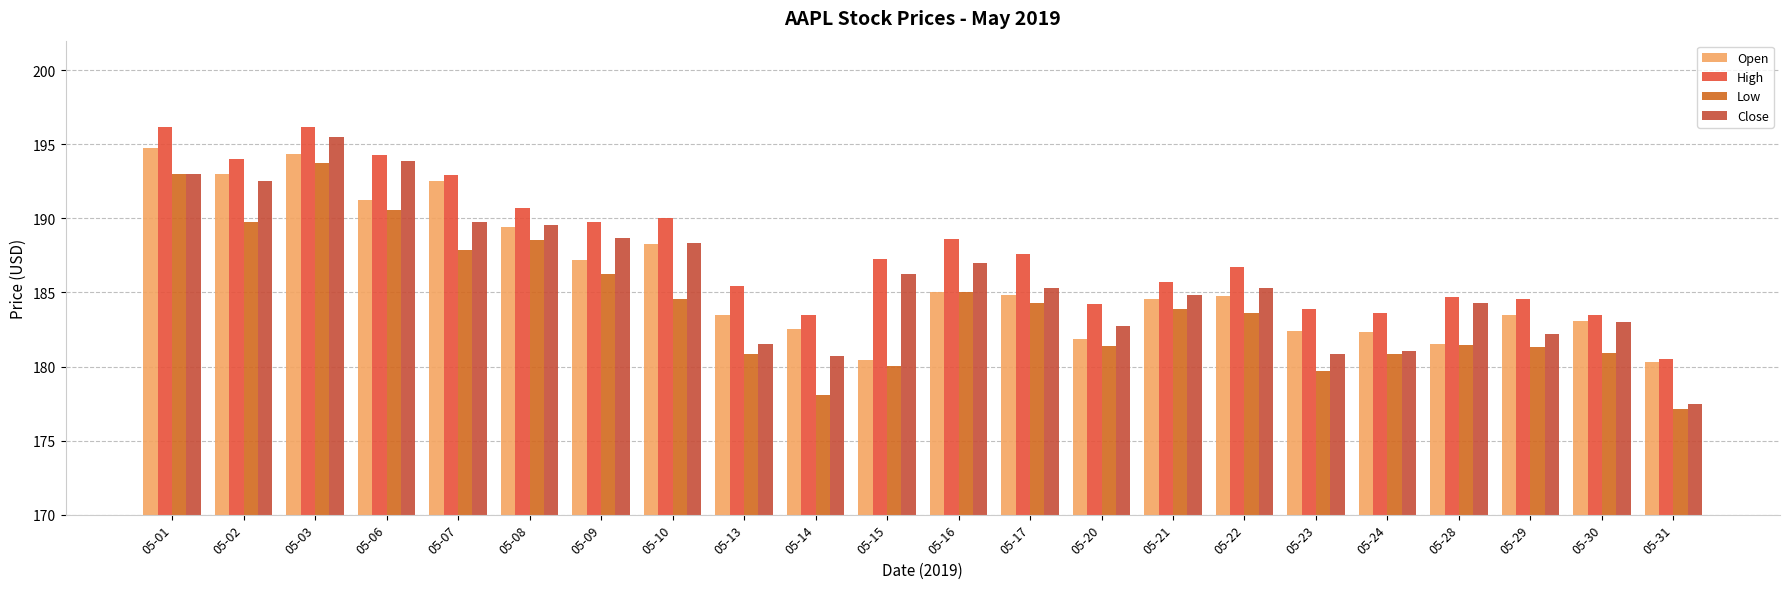

What is the smallest value displayed?

177.2